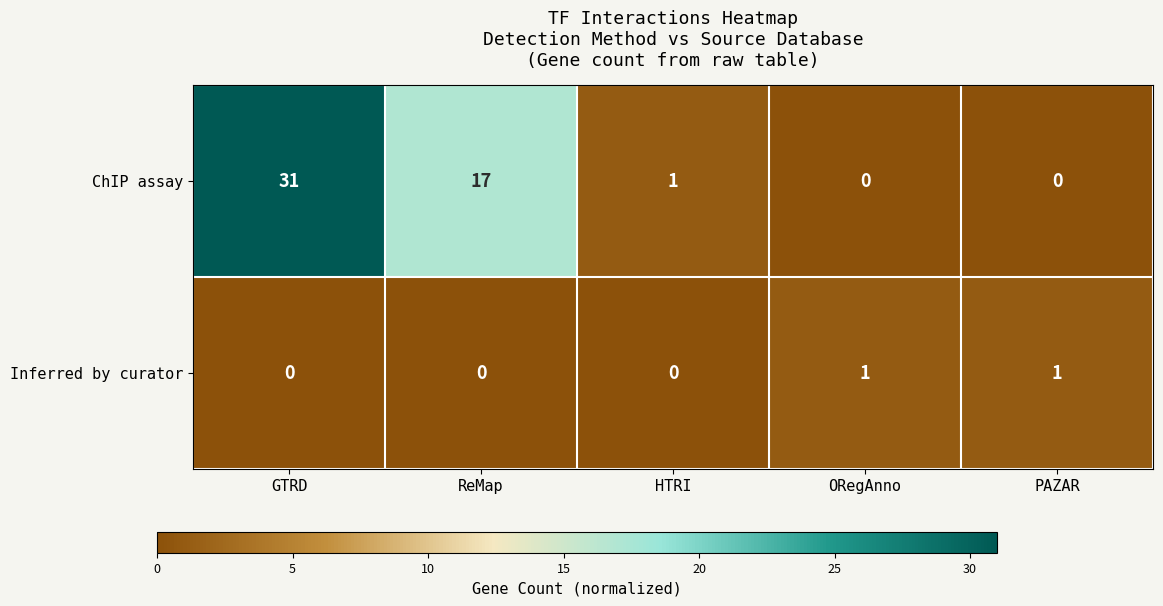

The Inferred by curator series shows 1 at ORegAnno. True or false?

True